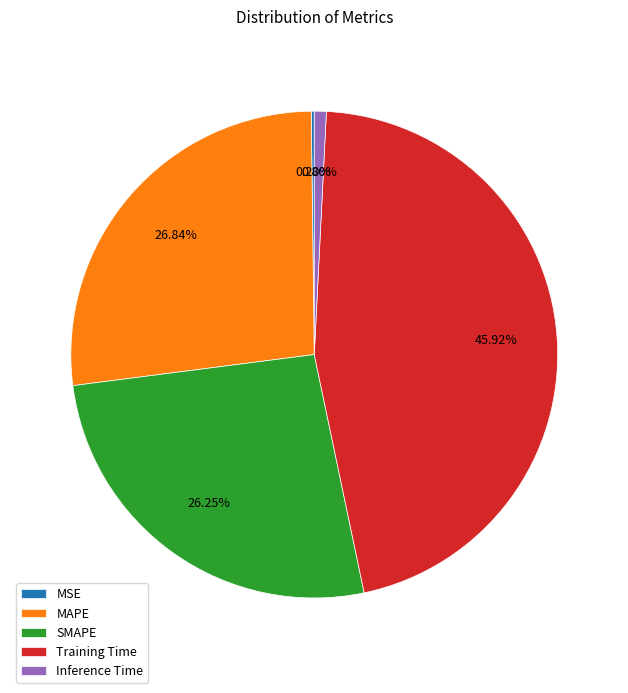

To the nearest percent, what is the difference between the SMAPE and Inference Time slice percentages?

25%